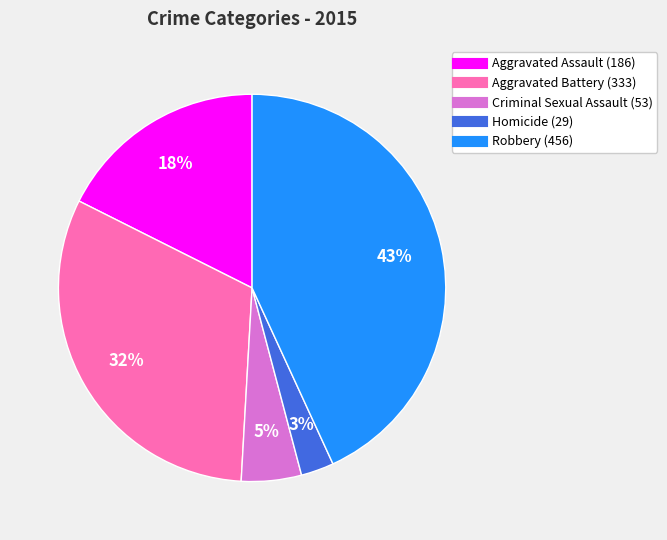

Do Homicide and Criminal Sexual Assault together represent more than half of the pie?

No